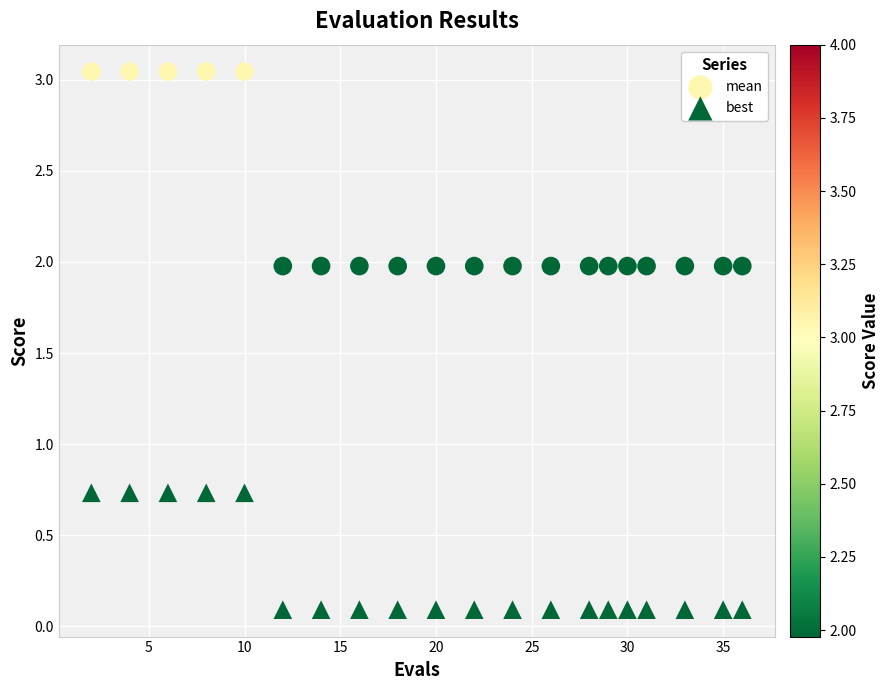

Which series has the largest Y range (max minus min)?

mean